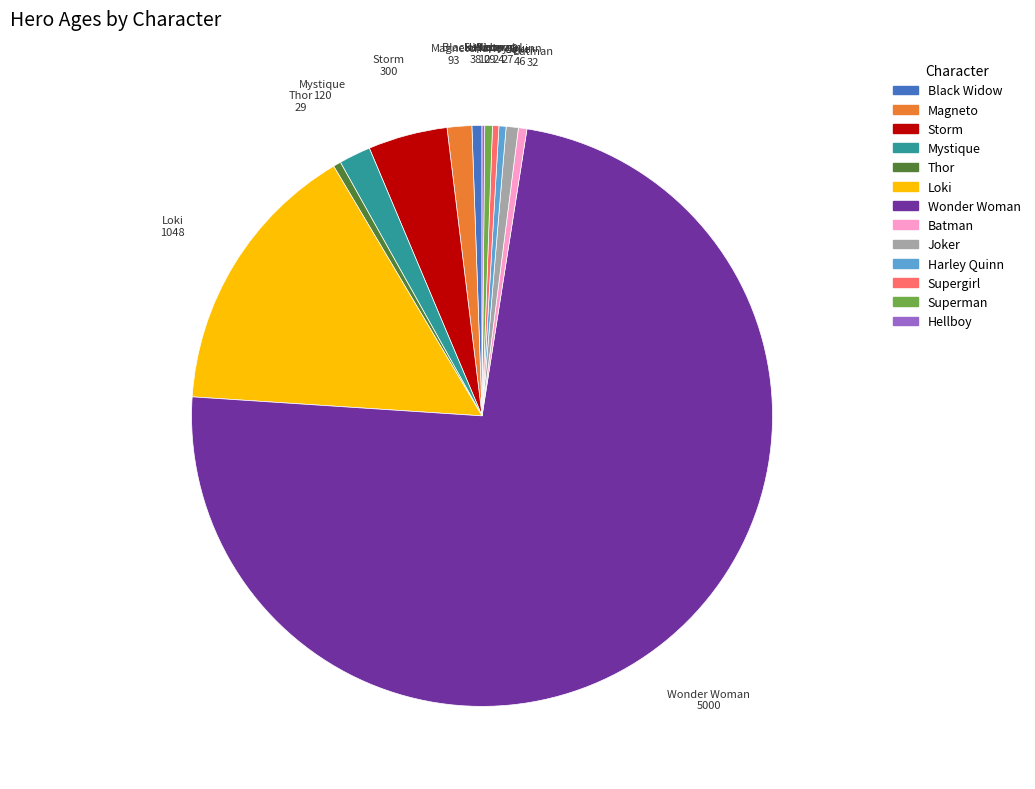

Is there a majority slice in this chart?

Yes